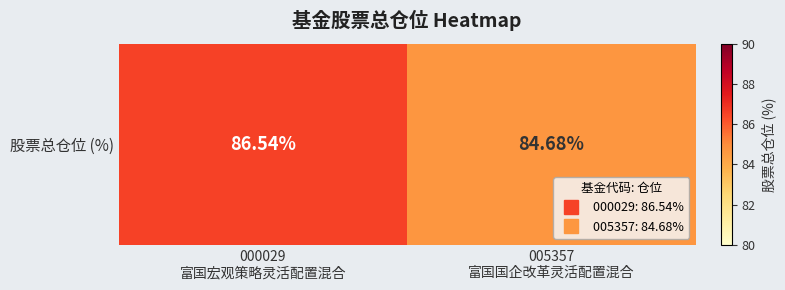

Count the number of categories in the chart.

2